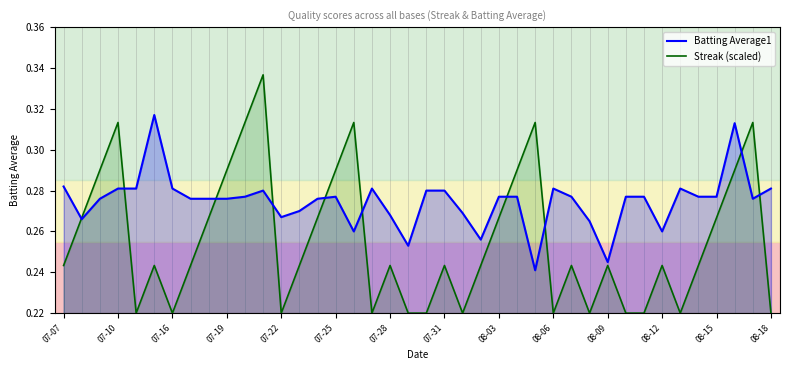

What are all the series names shown in the legend?

Batting Average1, Streak (scaled)